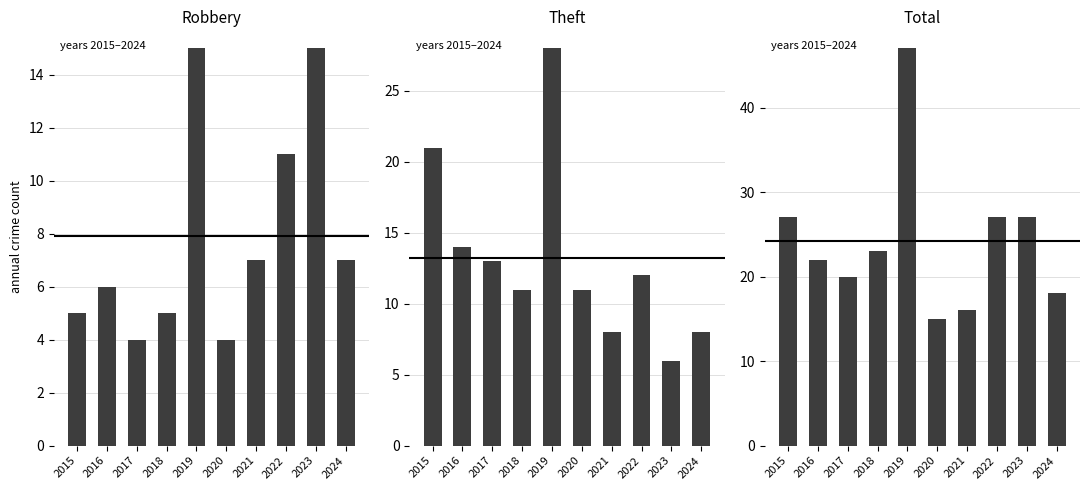

Is it true that Total equals 22 at 2016?

True